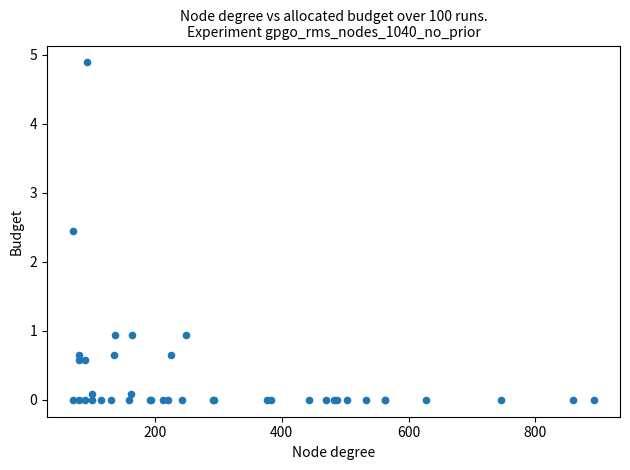

What Y value in the scatter plot is closest to 2?

2.4